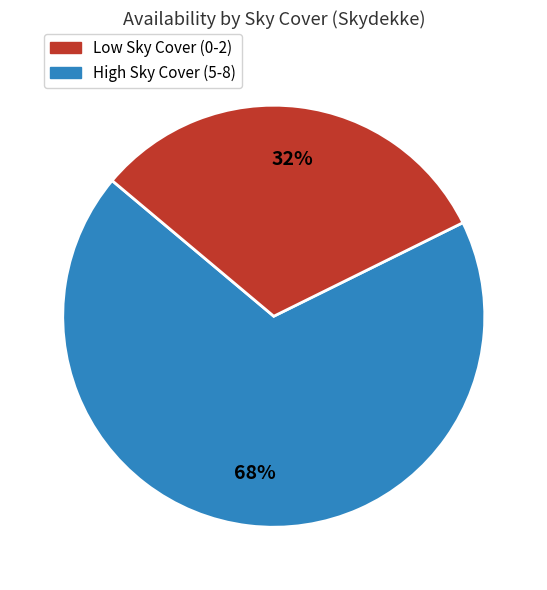

How many segments does this pie chart have?

2